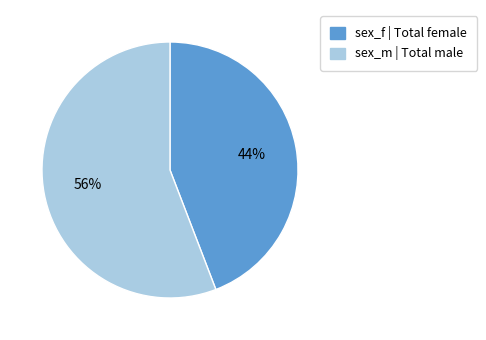

Is there any slice that represents more than half of the pie?

Yes